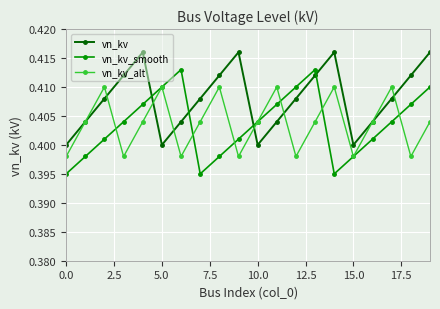

How many vn_kv_alt values are between 0 and 1?

20